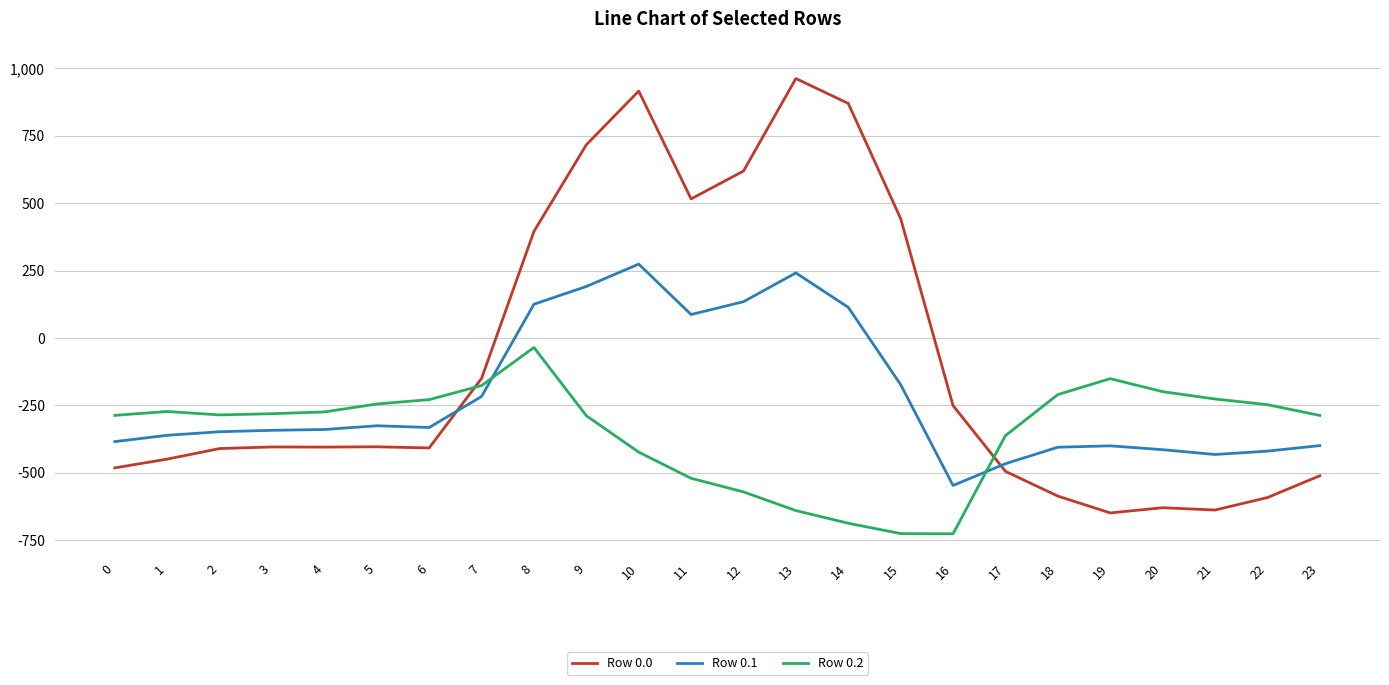

The value of Row 0.2 at 19 is -151.0. True or false?

True